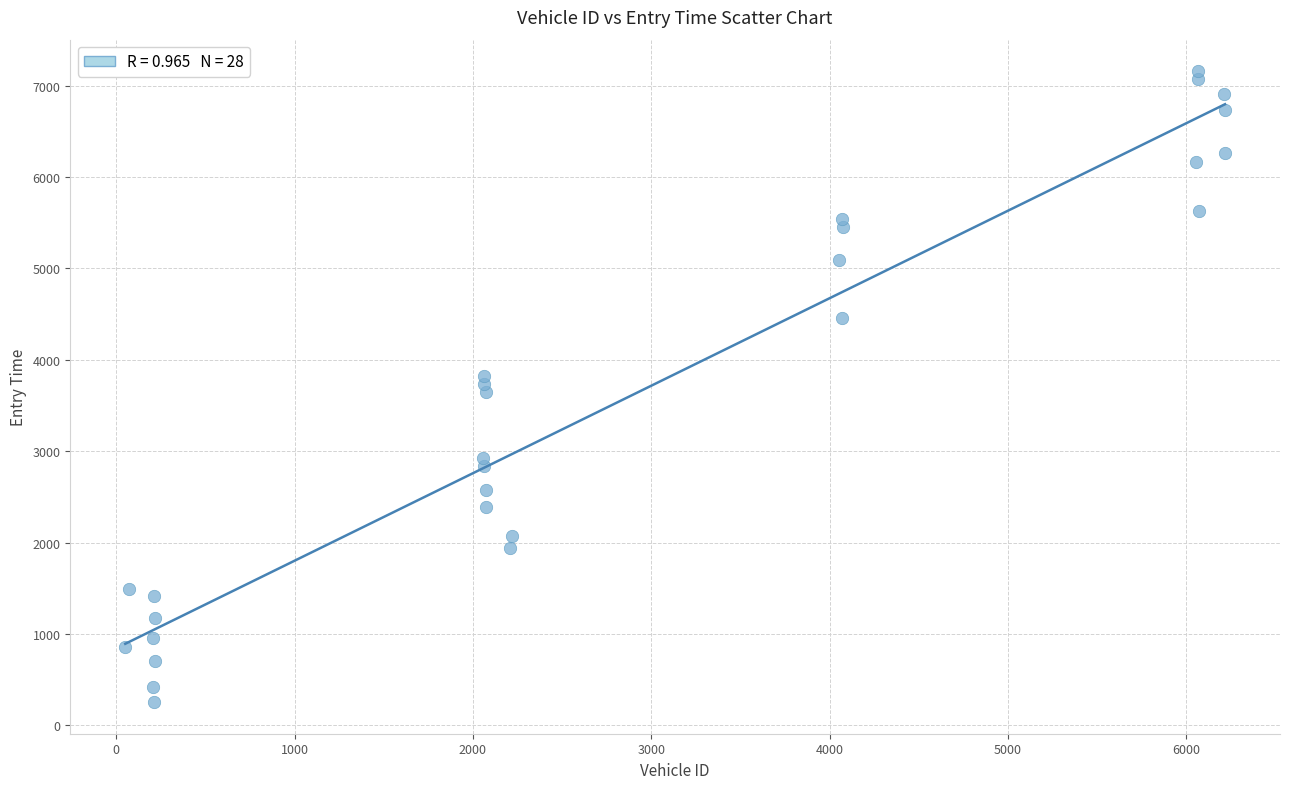

What is the range of Y values (max minus min)?

6903.0